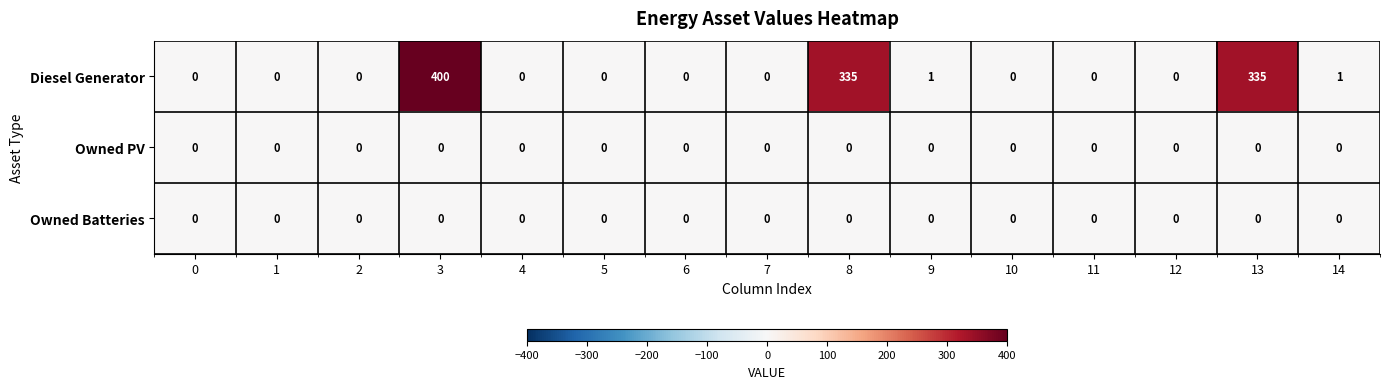

Which series has the largest range (max minus min)?

Diesel Generator